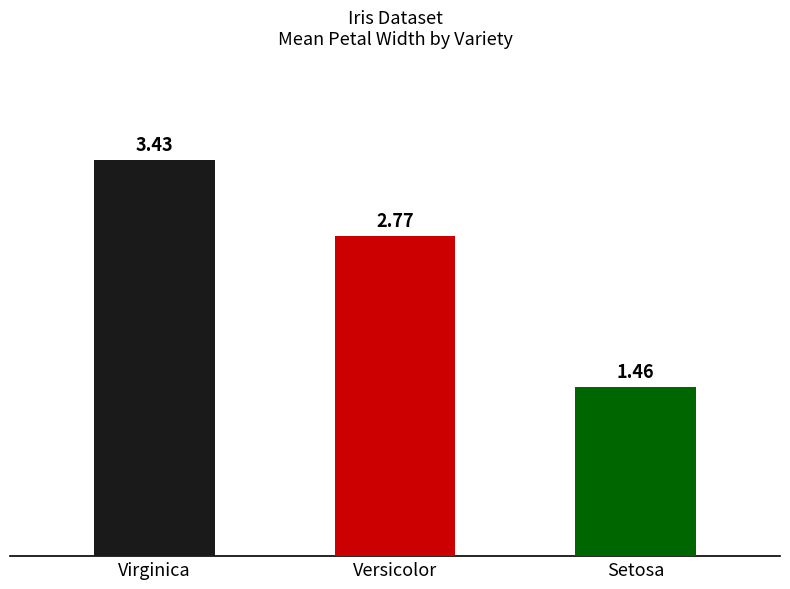

At which label is the value closest to 2?

Setosa